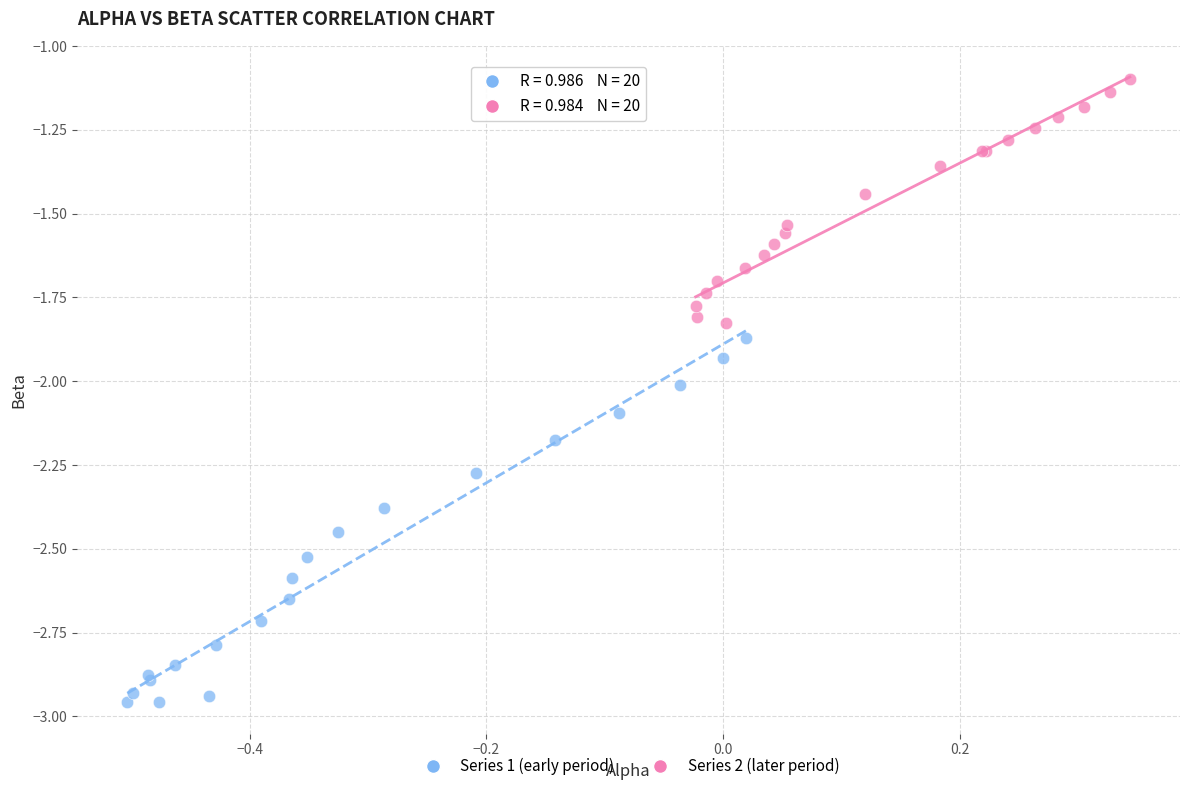

Which series contains the highest Y value?

Series 2 (later period)